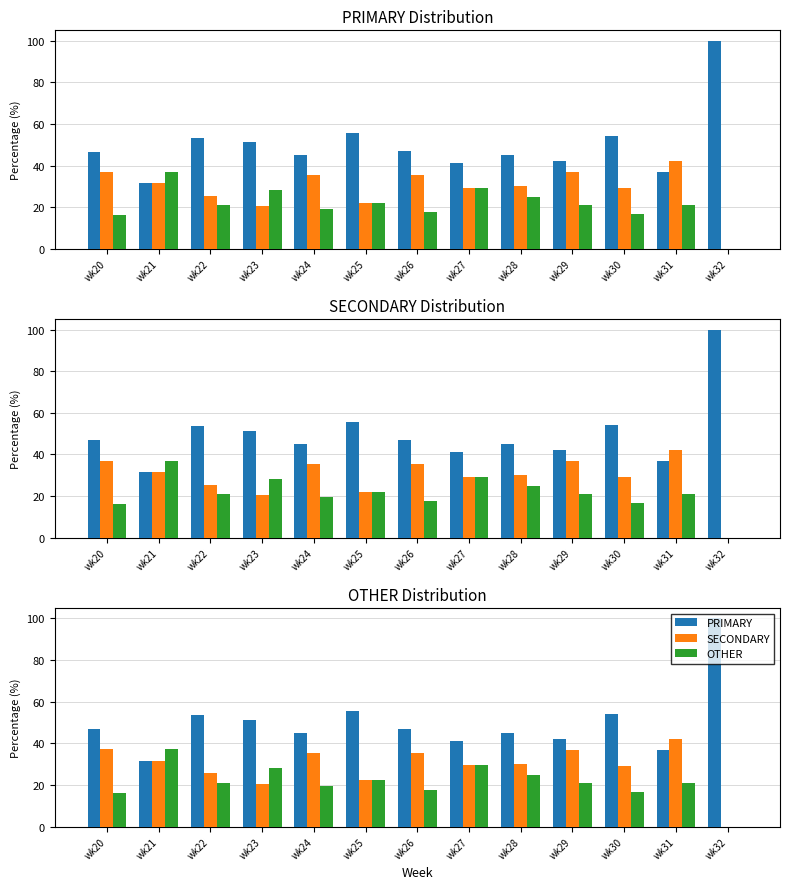

Rank the categories by SECONDARY value from lowest to highest.

wk32, wk23, wk25, wk22, wk30, wk27, wk28, wk21, wk26, wk24, wk29, wk20, wk31